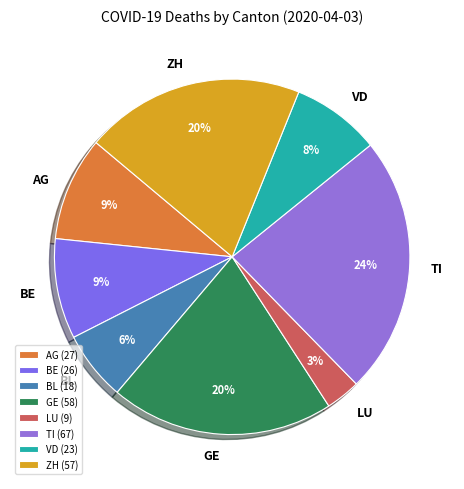

What percentage is the BL slice, to the nearest percent?

6%